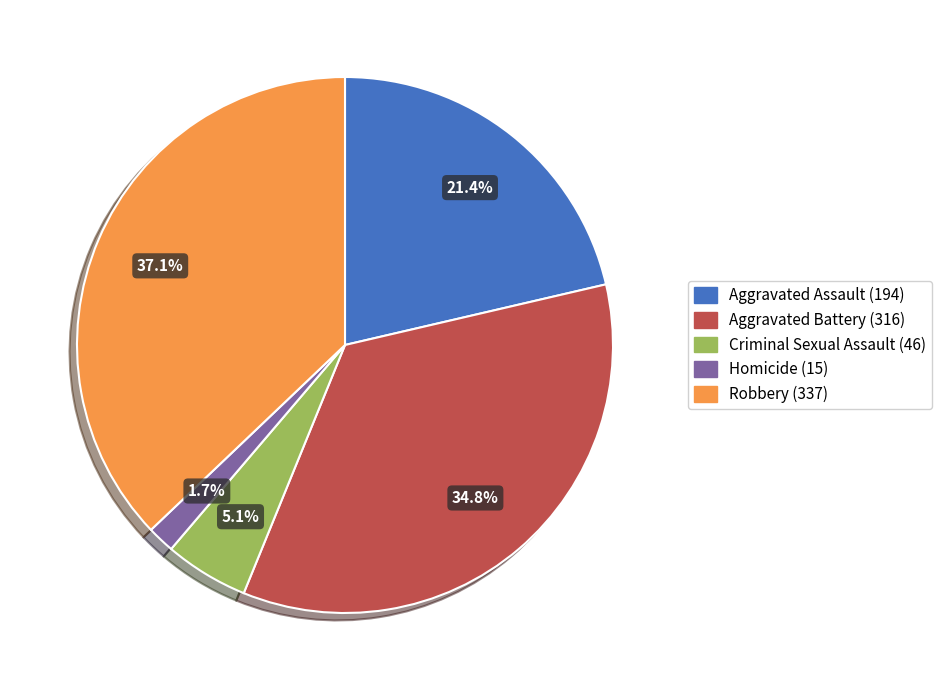

Between Criminal Sexual Assault and Robbery, which is larger?

Robbery